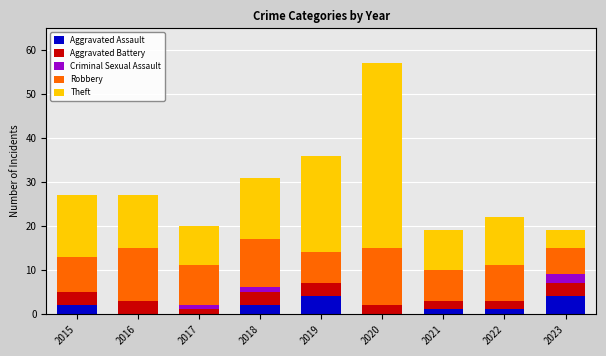

Are the bars horizontal?

No